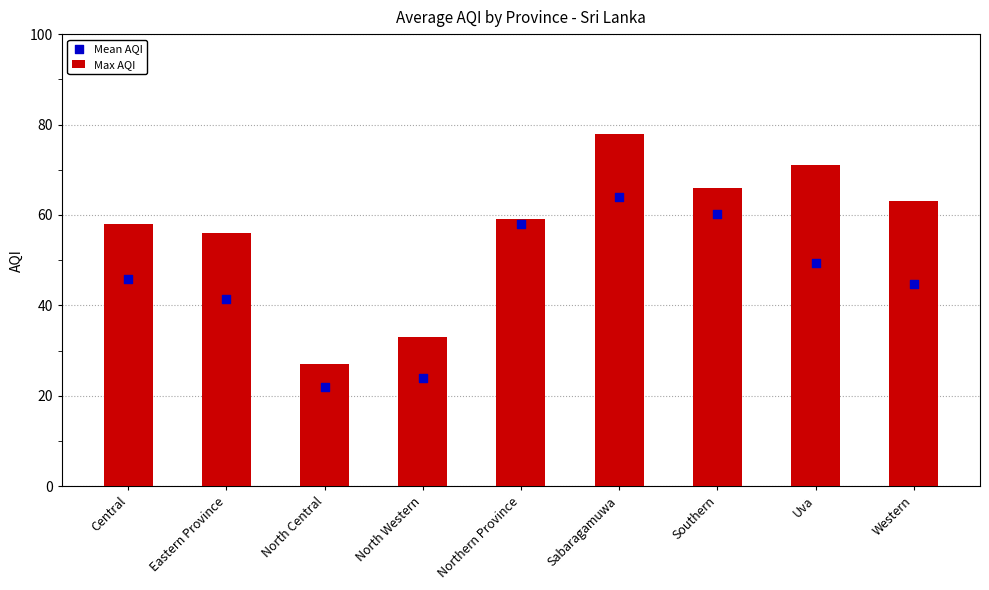

Which series reaches the maximum Y coordinate?

Max AQI